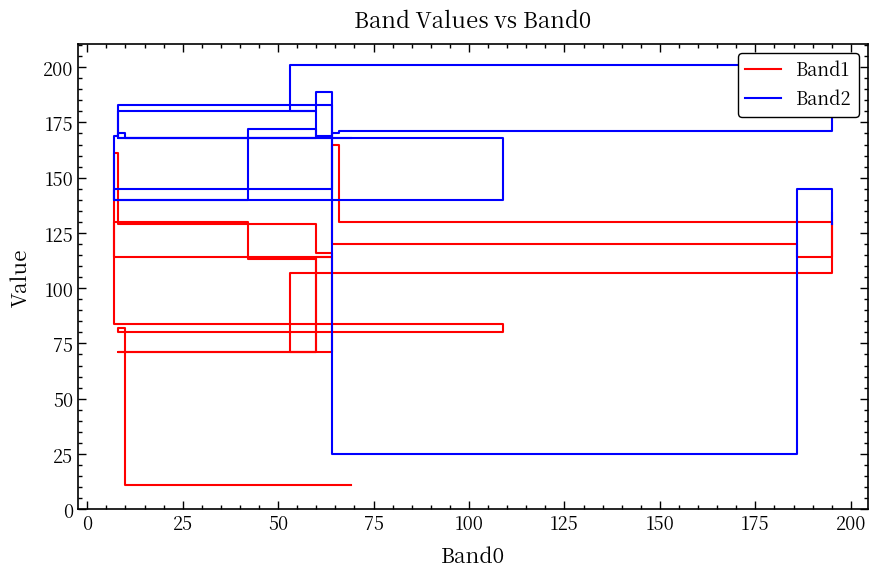

Which series has the largest total across all categories?

Band2